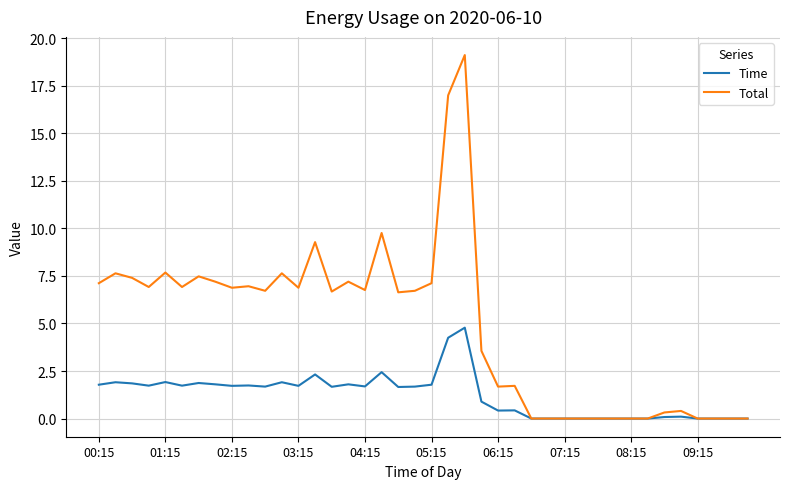

How many distinct data groups are displayed?

2